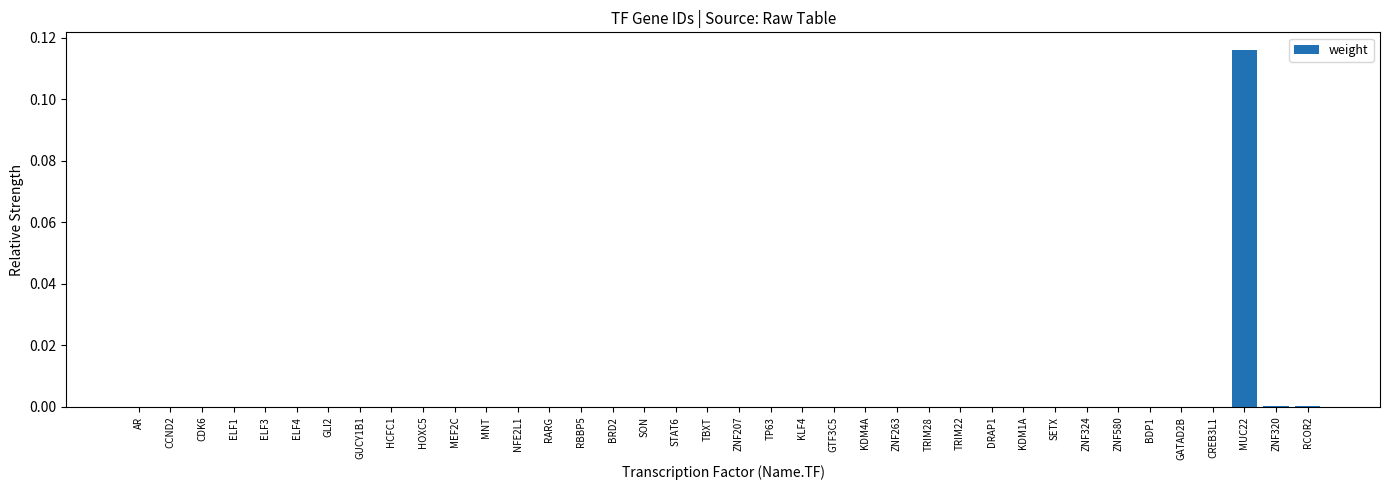

Is it true that the value at SON is 0.0?

True